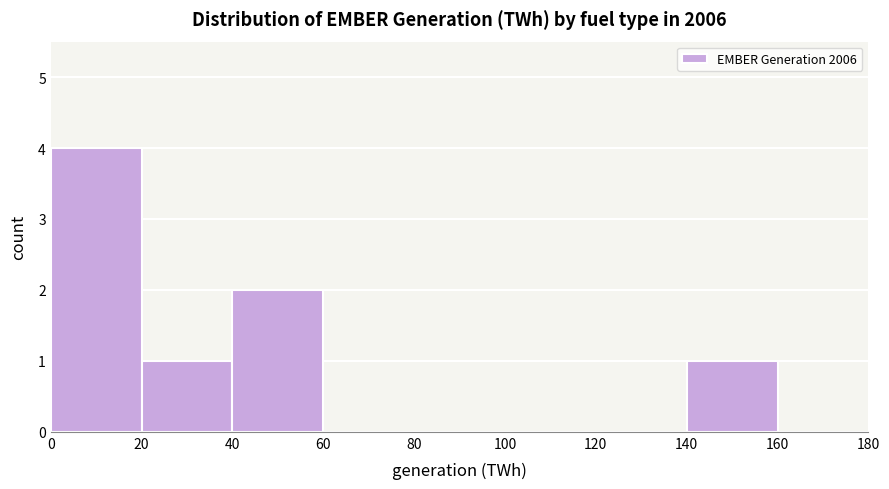

Over which range of the x-axis is the bar tallest?

0 to 20